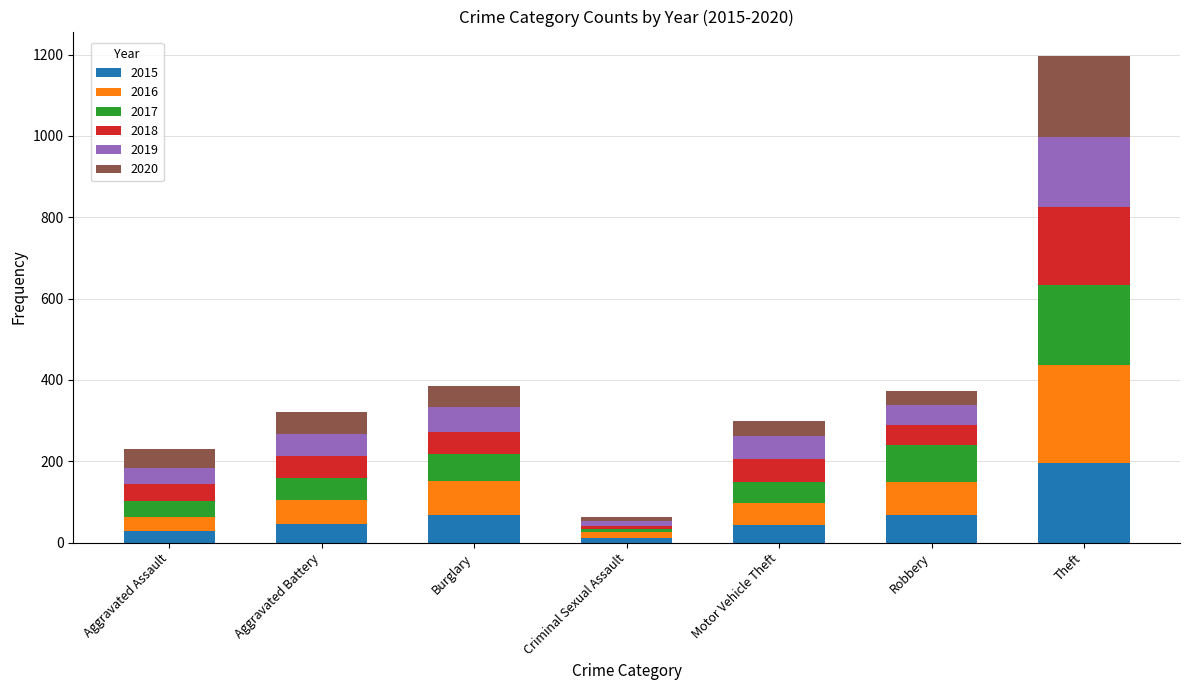

What is the maximum value for 2015?

196